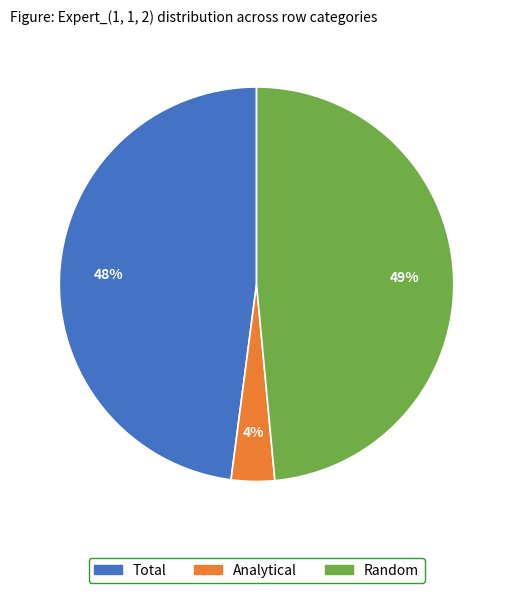

Which category has the biggest portion of the pie?

Random